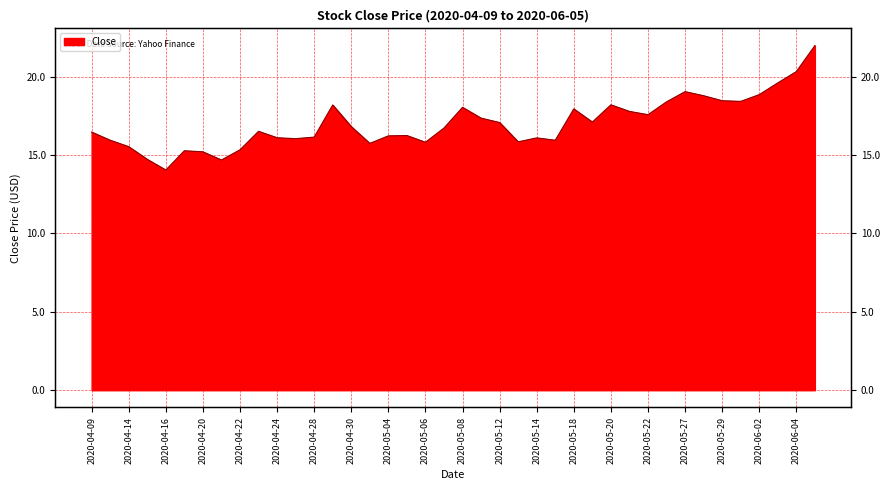

List the labels in order of value, largest first.

2020-06-05, 2020-06-04, 2020-06-03, 2020-05-27, 2020-06-02, 2020-05-28, 2020-05-29, 2020-06-01, 2020-05-26, 2020-05-20, 2020-04-29, 2020-05-08, 2020-05-18, 2020-05-21, 2020-05-22, 2020-05-11, 2020-05-19, 2020-05-12, 2020-04-30, 2020-05-07, 2020-04-23, 2020-04-09, 2020-05-05, 2020-05-04, 2020-04-28, 2020-04-24, 2020-05-14, 2020-04-27, 2020-04-13, 2020-05-15, 2020-05-13, 2020-05-06, 2020-05-01, 2020-04-14, 2020-04-22, 2020-04-17, 2020-04-20, 2020-04-15, 2020-04-21, 2020-04-16